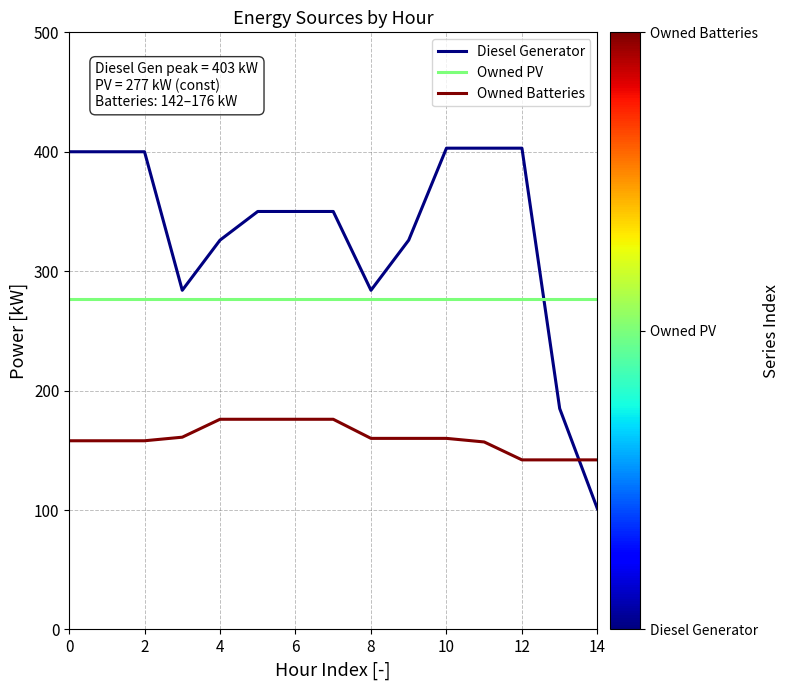

What are all the series names shown in the legend?

Diesel Generator, Owned PV, Owned Batteries